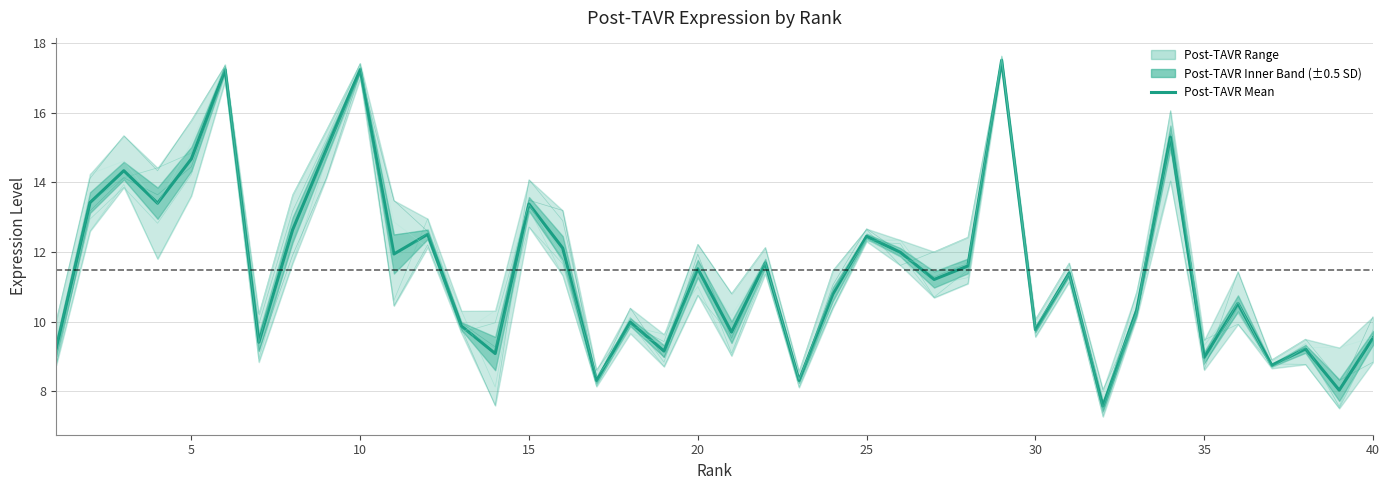

What is the value of the Post-TAVR B point at the 5th from the left?

14.2